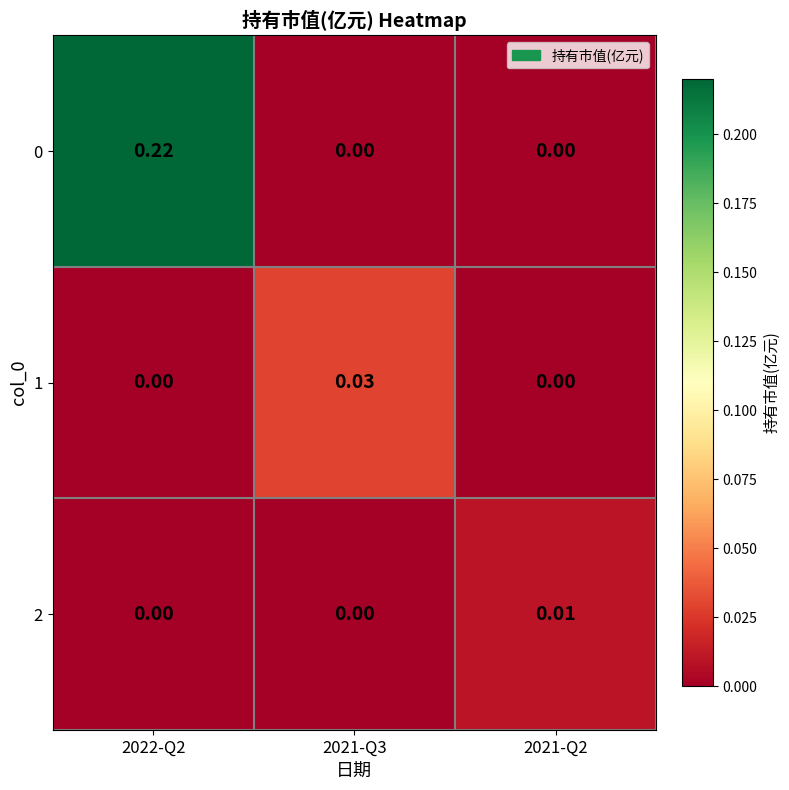

Is the value of 0 at 2022-Q2 greater than the value of 1 at 2022-Q2?

Yes